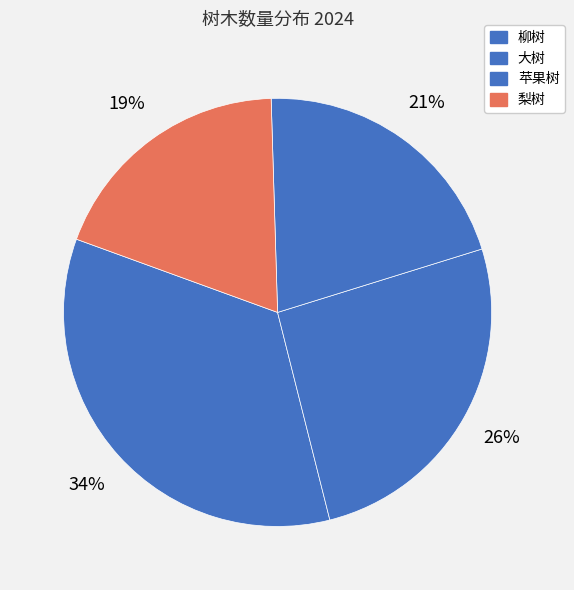

Count the number of slices in the pie.

4